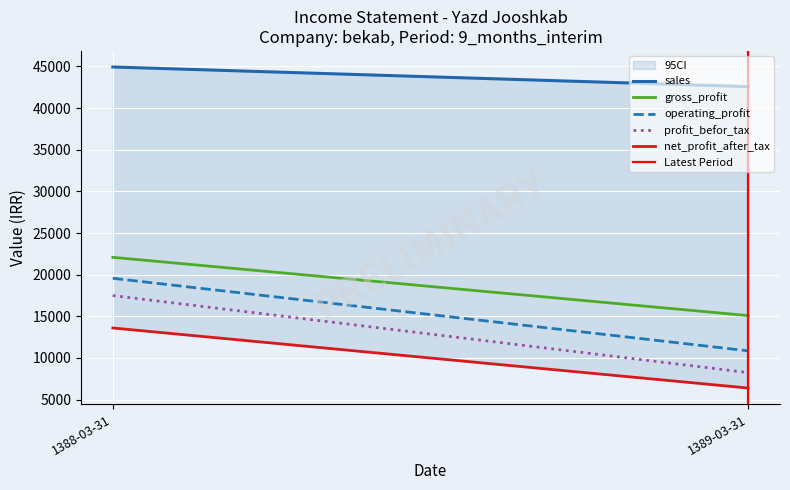

Count the number of categories in the chart.

2